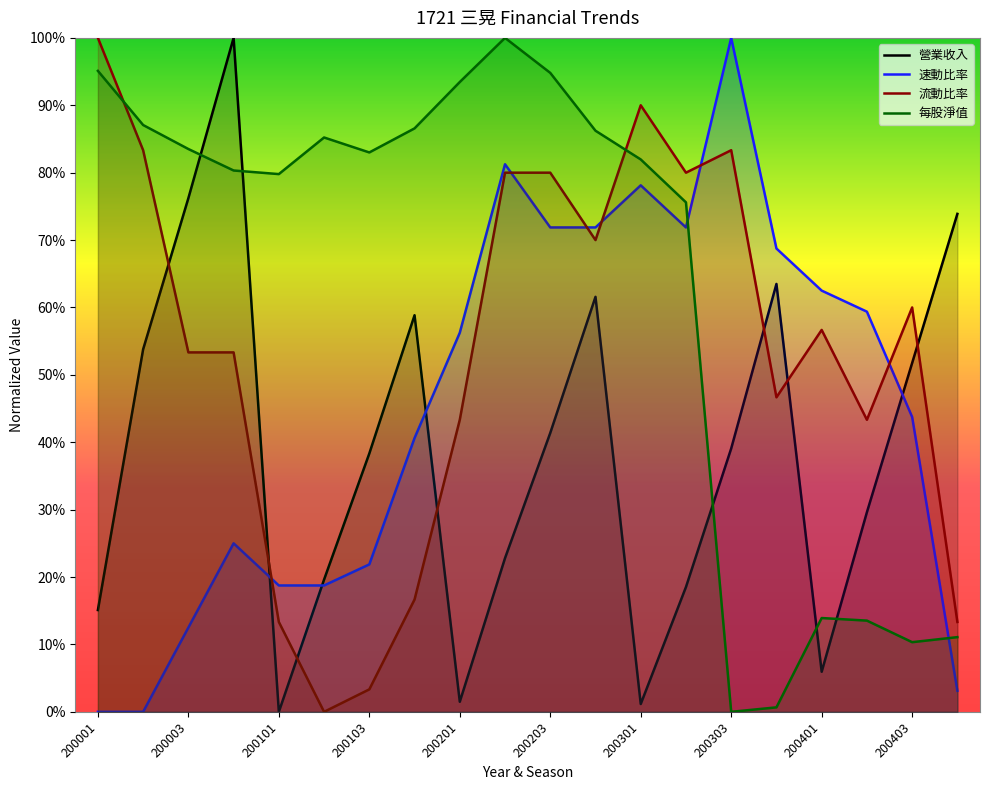

True or false: 每股淨值 has more than 2 interior local peaks.

True